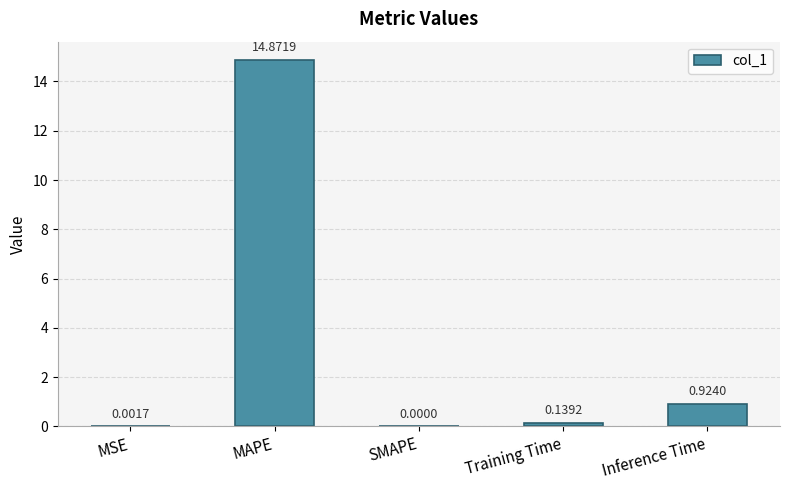

What is the sum of all values?

15.9